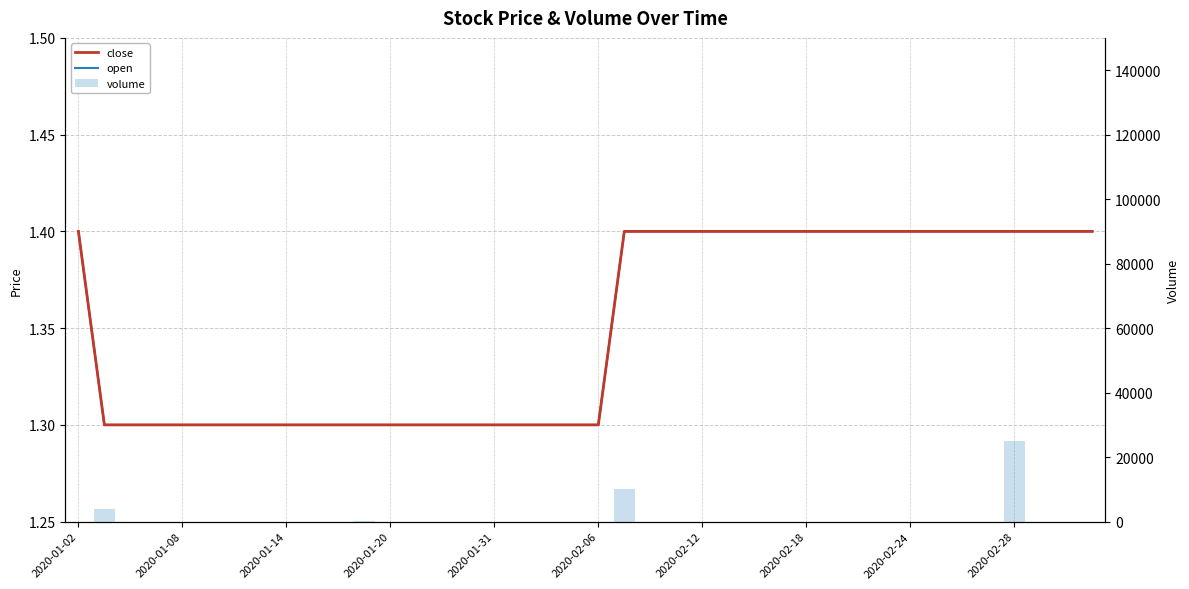

True or false: volume has a value of 0.0 at 29.

True